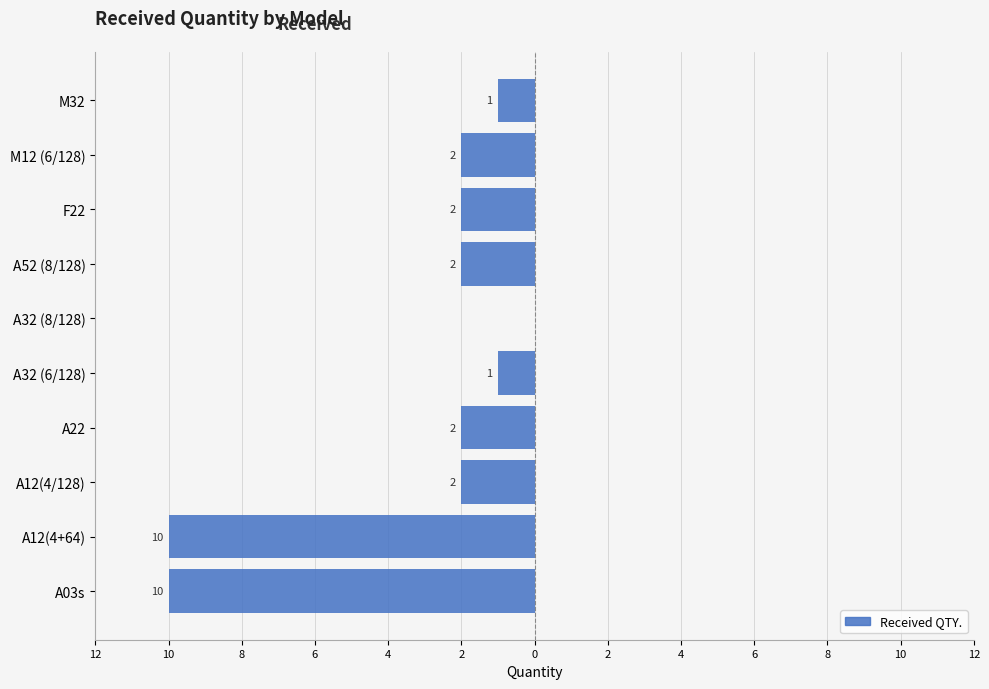

Are the bars horizontal?

Yes